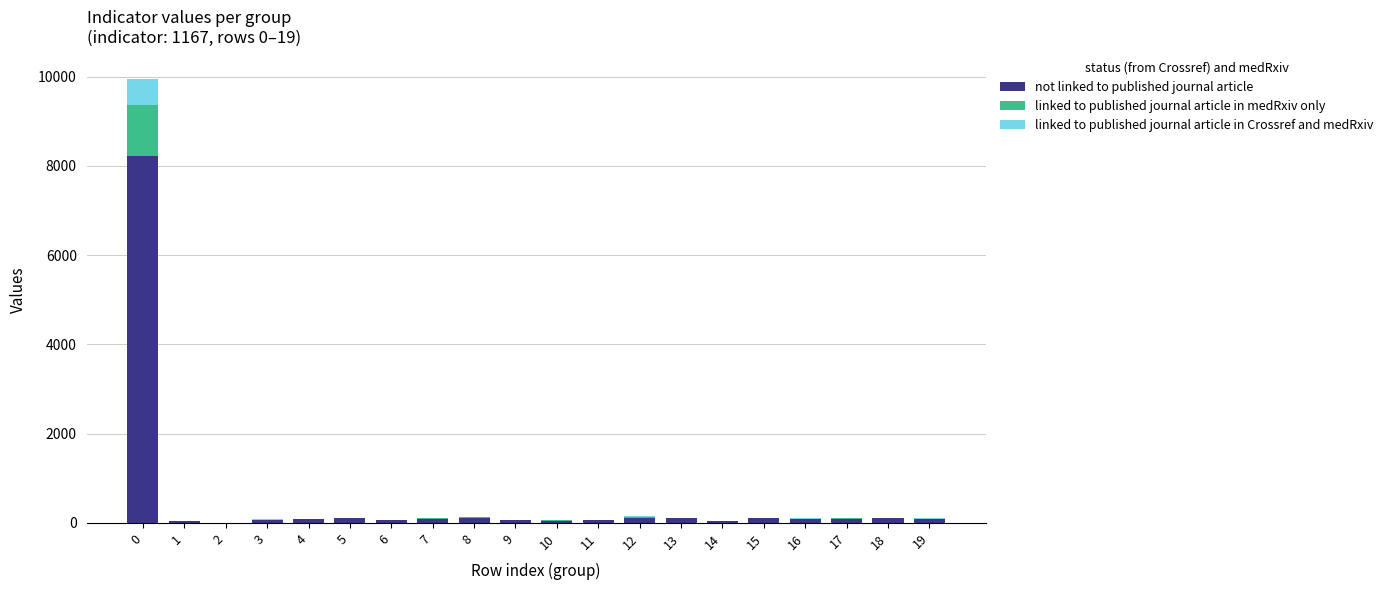

What is the sum of all not linked to published journal article values?

9613